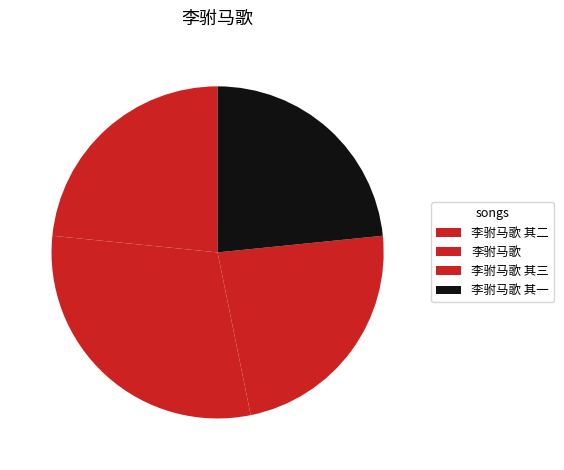

To the nearest percent, what is the difference between the largest and smallest slice percentages?

6%